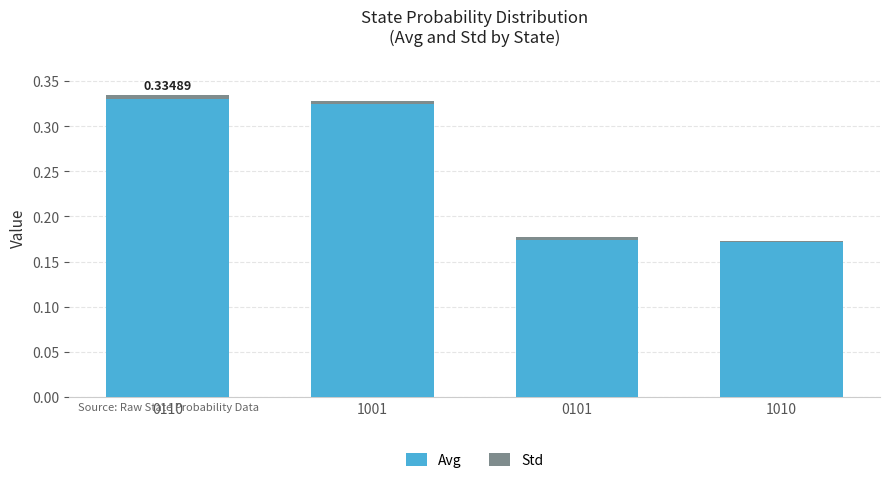

What is the sum of all Avg values?

1.0